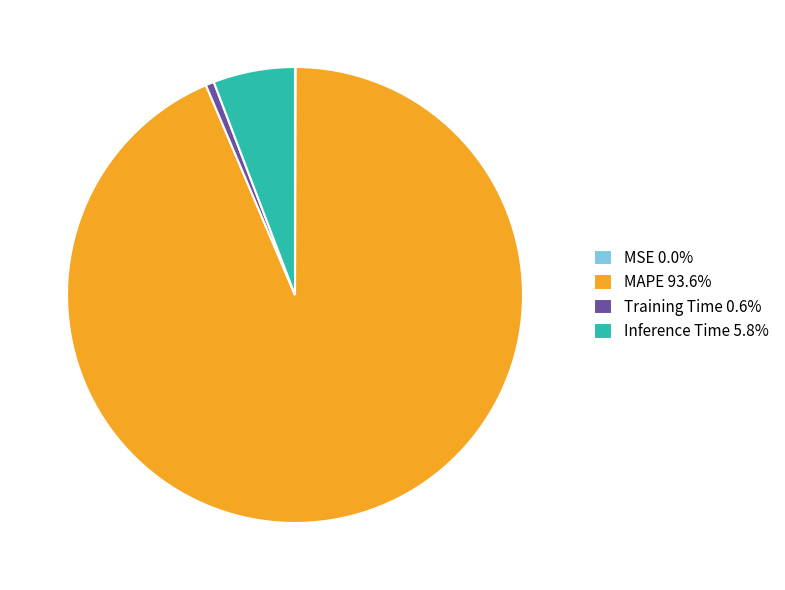

Does any single category account for the majority?

Yes